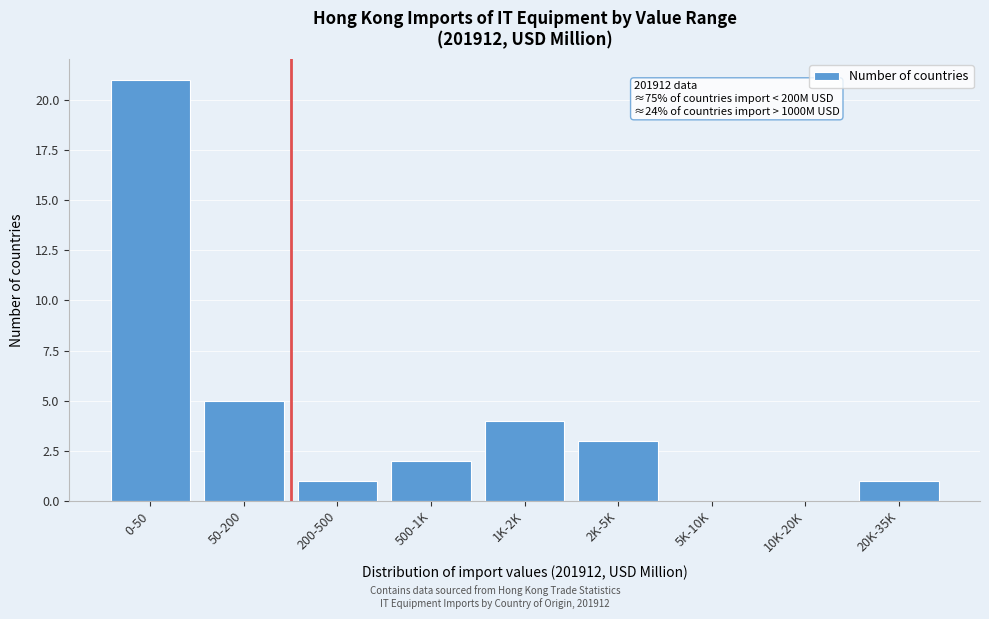

Reading left to right, what are all the values shown in this chart?

0-50=21	50-200=5	200-500=1	500-1K=2	1K-2K=4	2K-5K=3	5K-10K=0	10K-20K=0	20K-35K=1